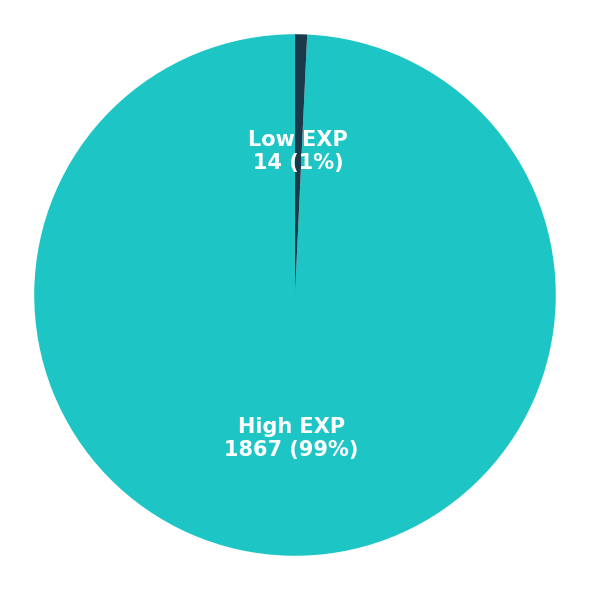

How many slices are in this pie chart?

2